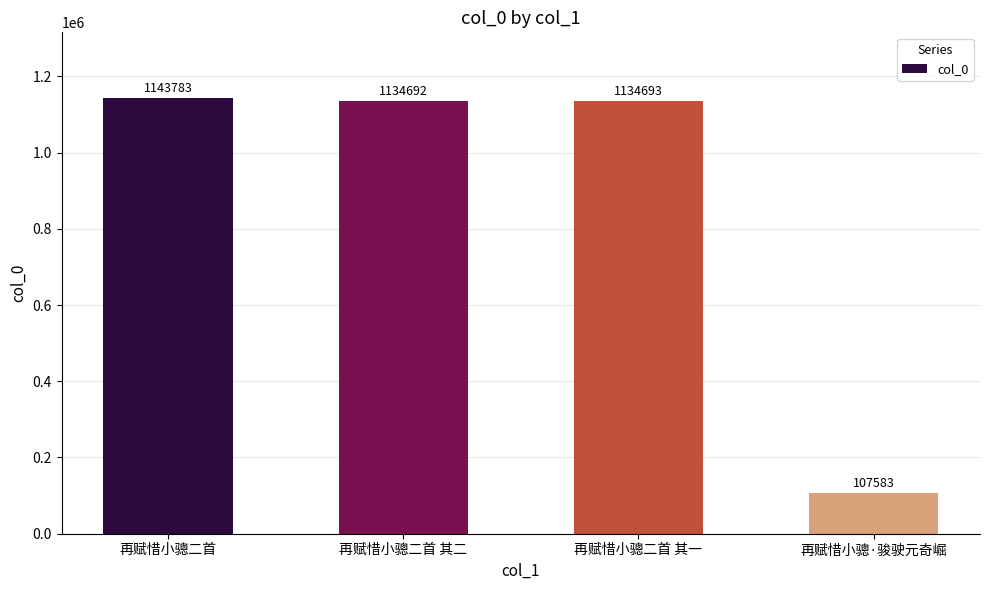

List the labels in order of value, largest first.

再赋惜小骢二首, 再赋惜小骢二首 其一, 再赋惜小骢二首 其二, 再赋惜小骢·骏驶元奇崛